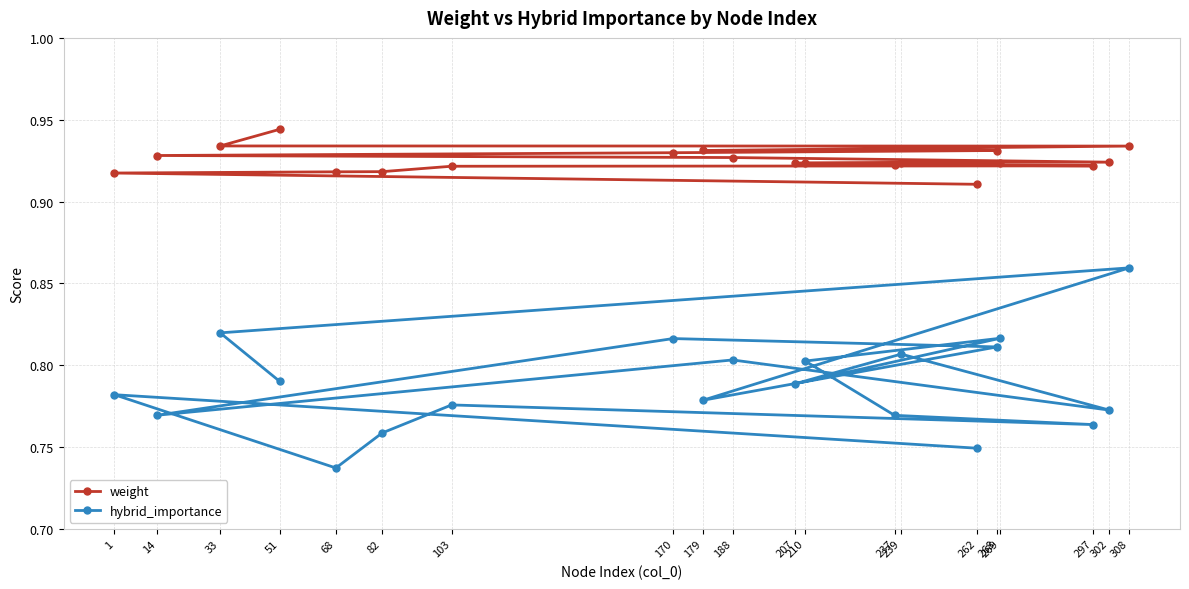

Which series has the largest total across all categories?

weight